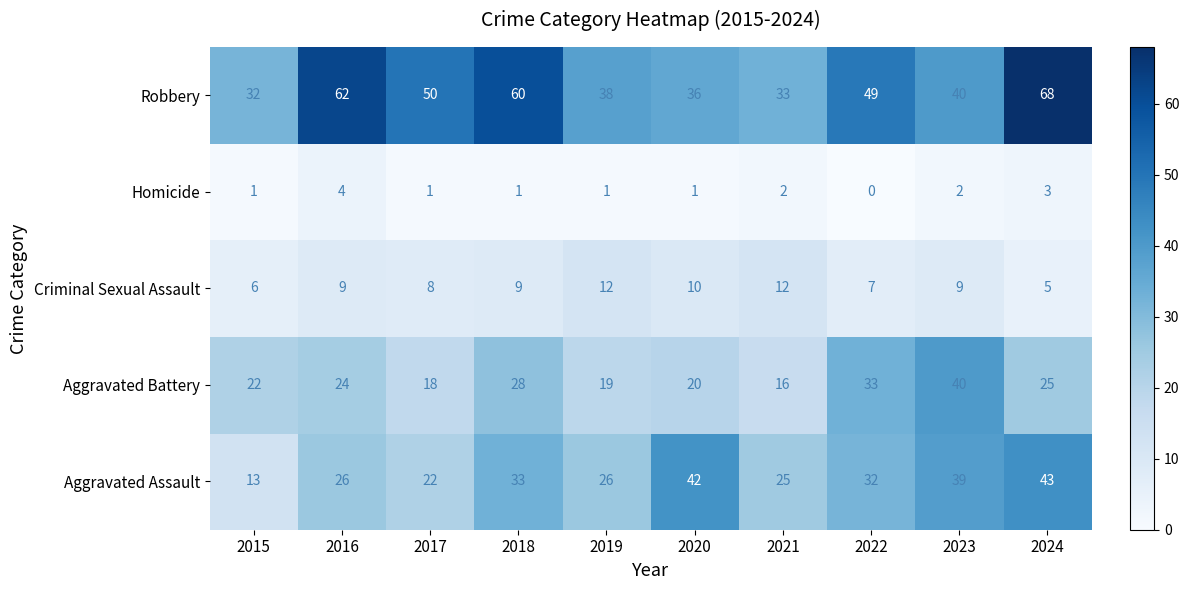

Which category has the highest value across all series?

2024